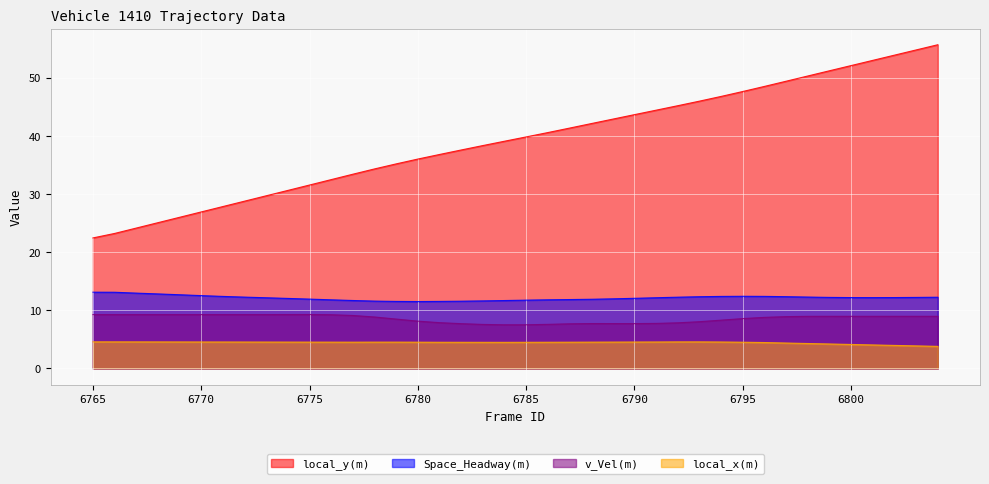

Which series has the largest total across all categories?

local_y(m)